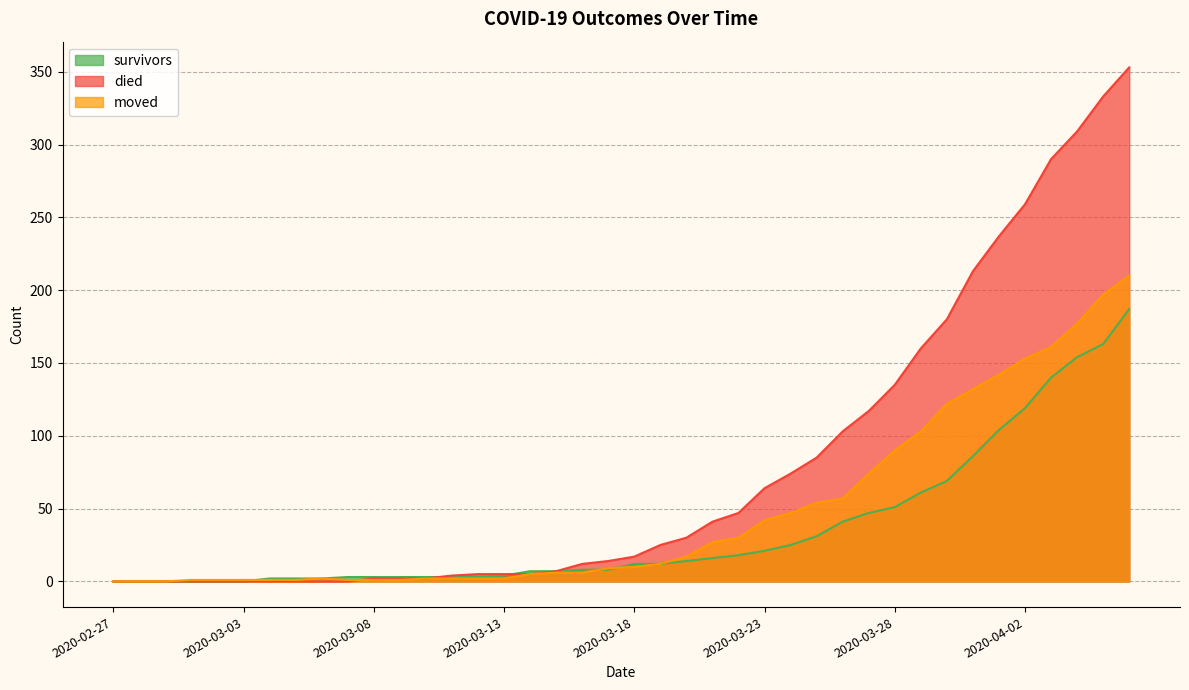

What value does the moved series have at 2020-03-19, to the nearest 5?

10